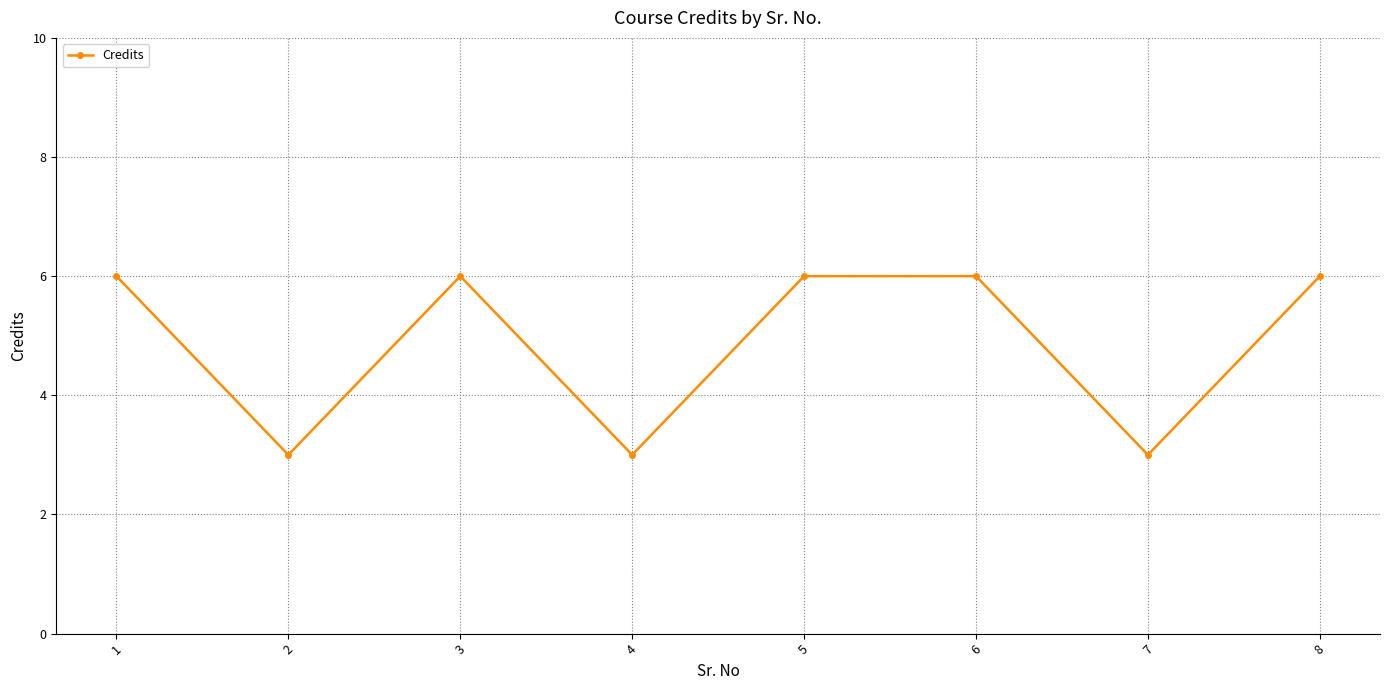

Where is the first local maximum?

3